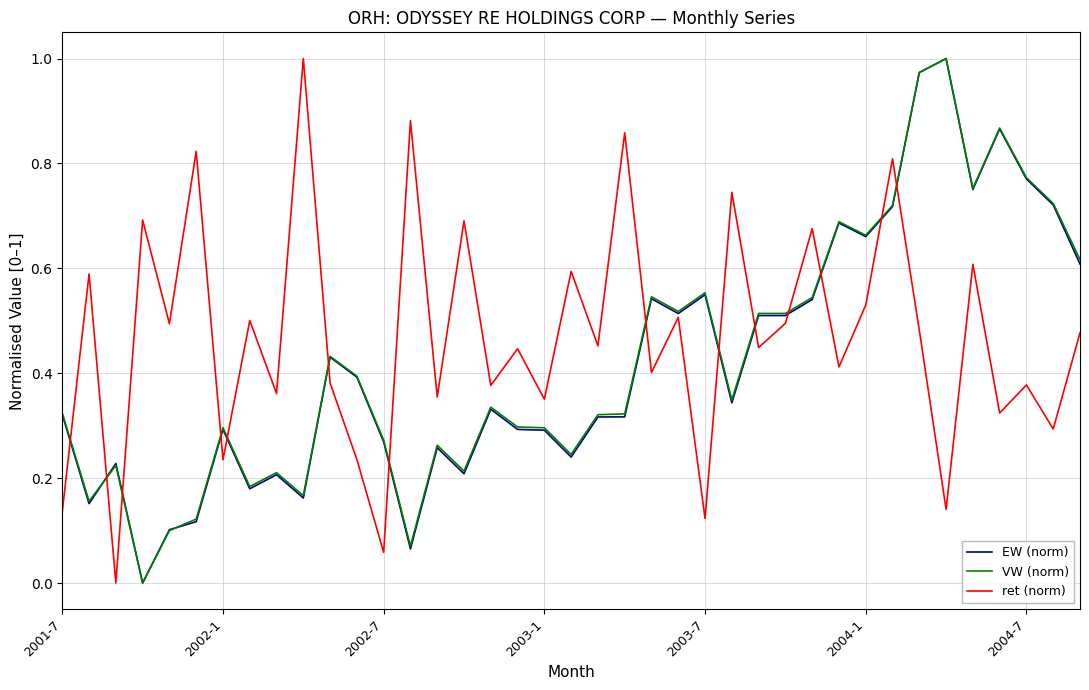

True or false: VW (norm) and ret (norm) intersect in this chart.

True